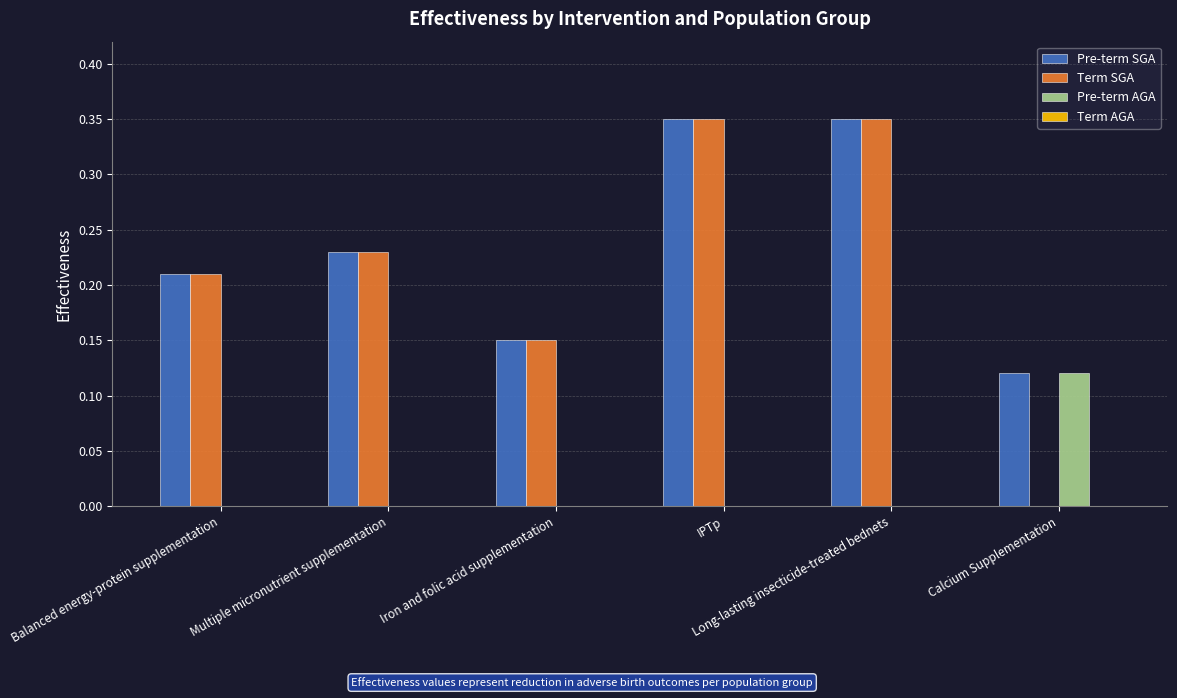

How many groups of bars are there?

6